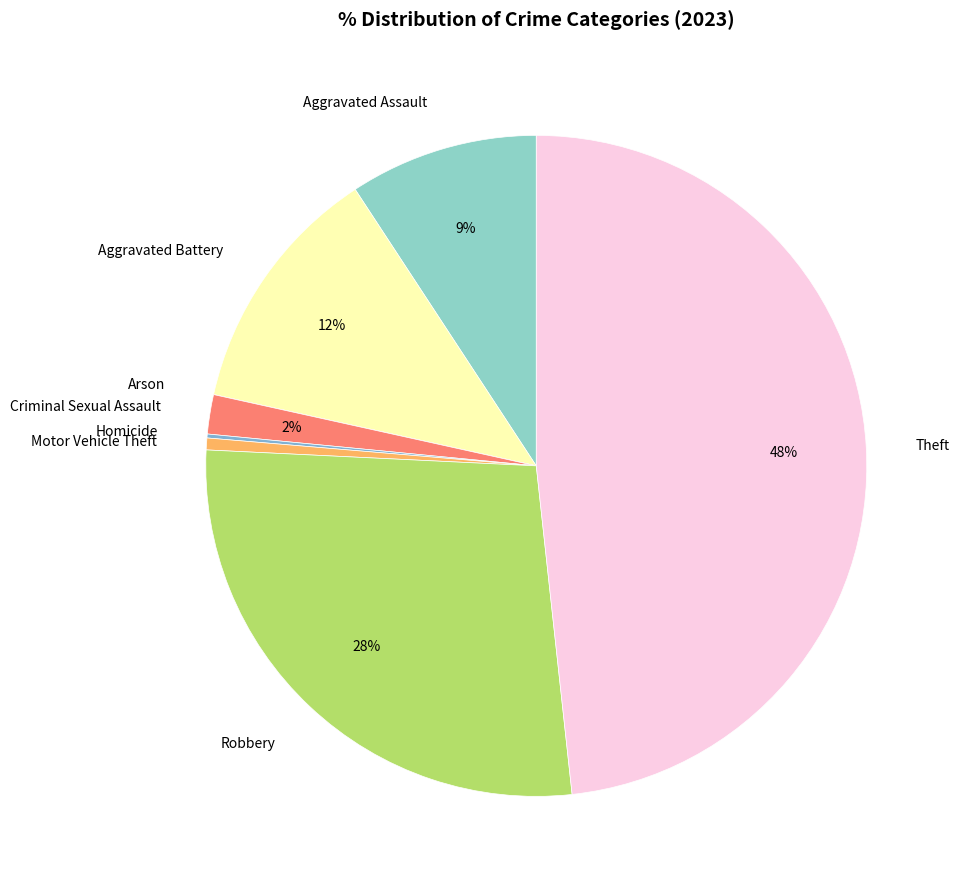

Which has a higher value, Robbery or Theft?

Theft